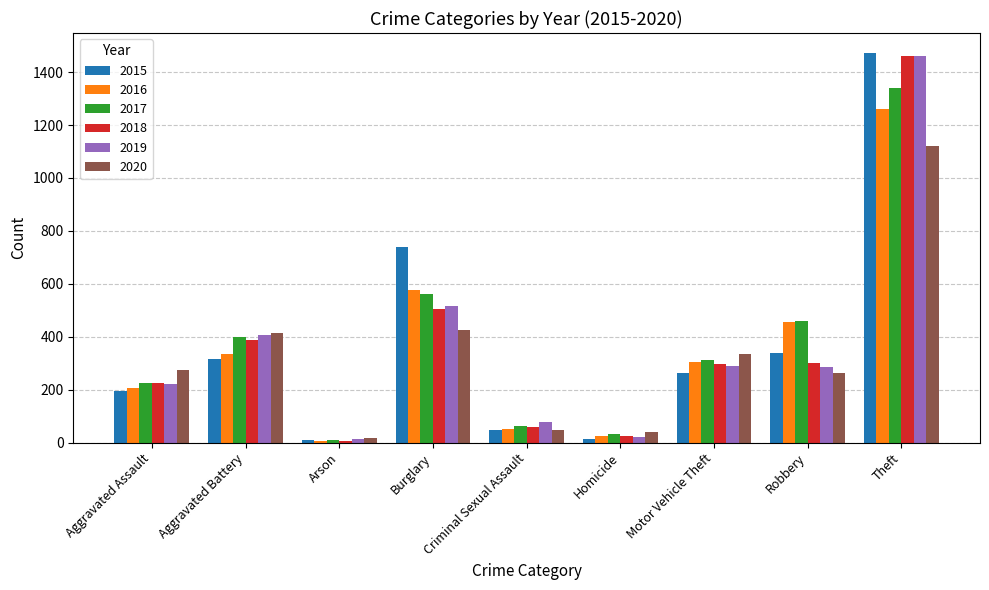

What is the spread (max minus min) of values at Criminal Sexual Assault?

31